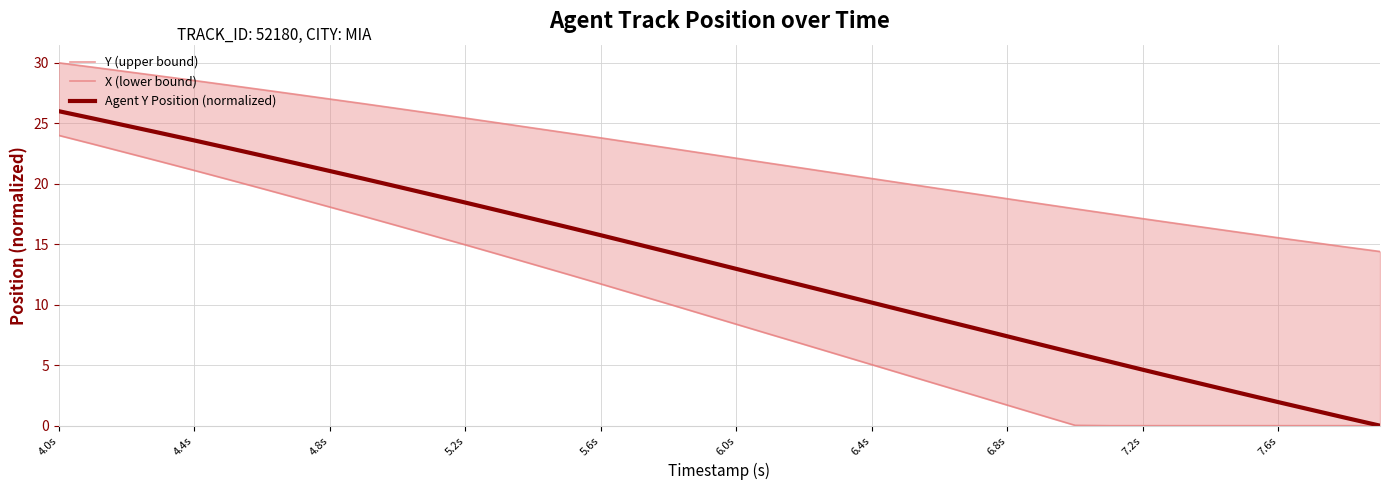

What is the highest value of the Agent Y Position (normalized) series?

26.0